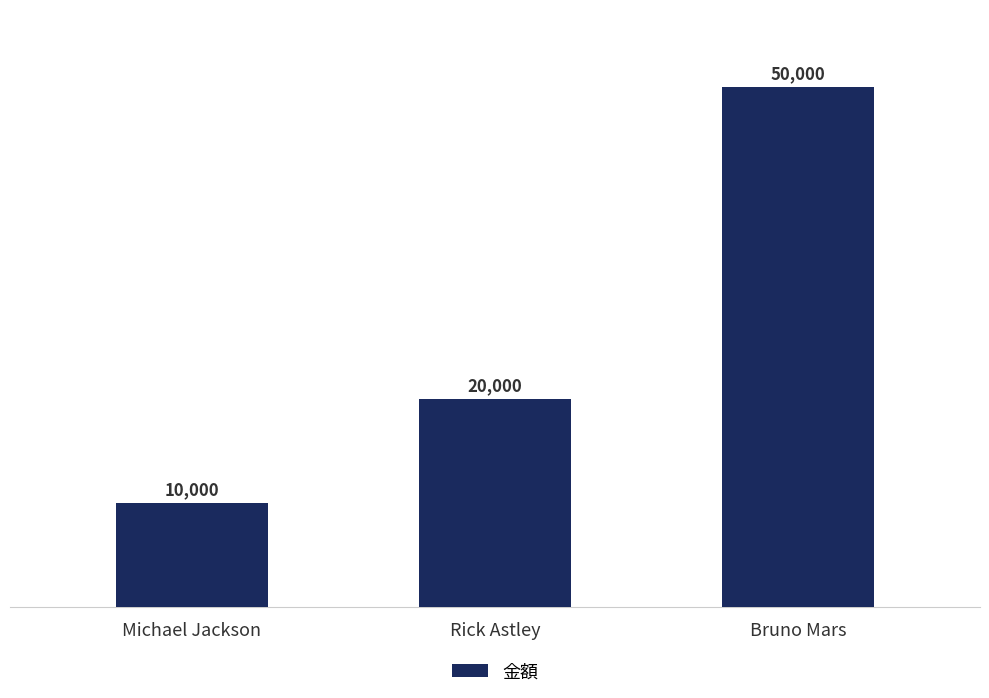

Which label corresponds to the largest value in the chart?

Bruno Mars